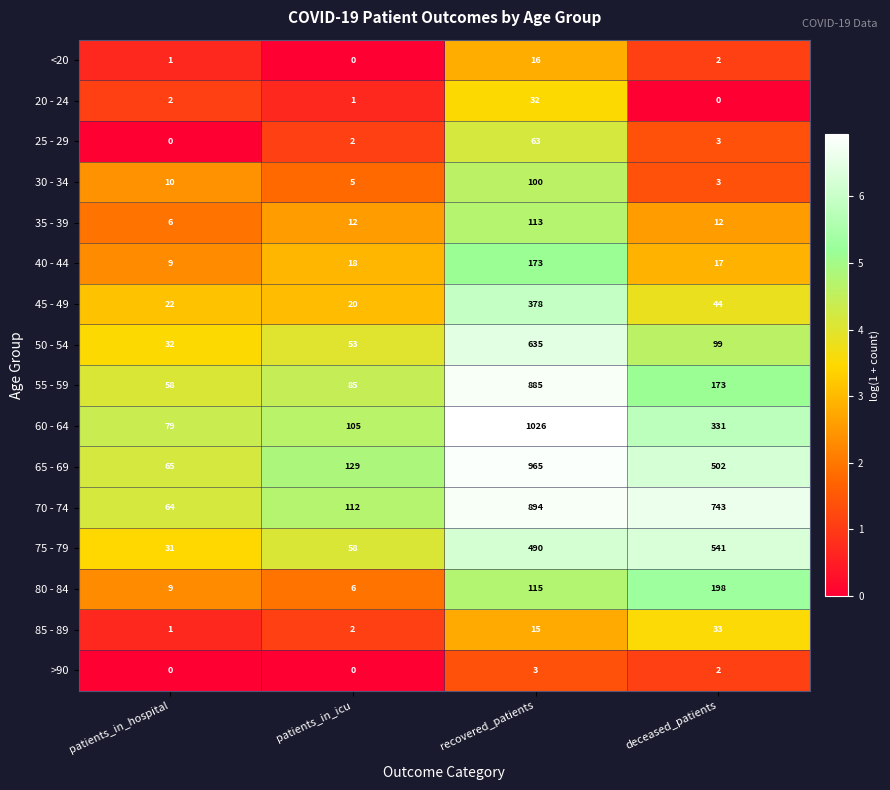

What value does the 70 - 74 series have at deceased_patients?

743